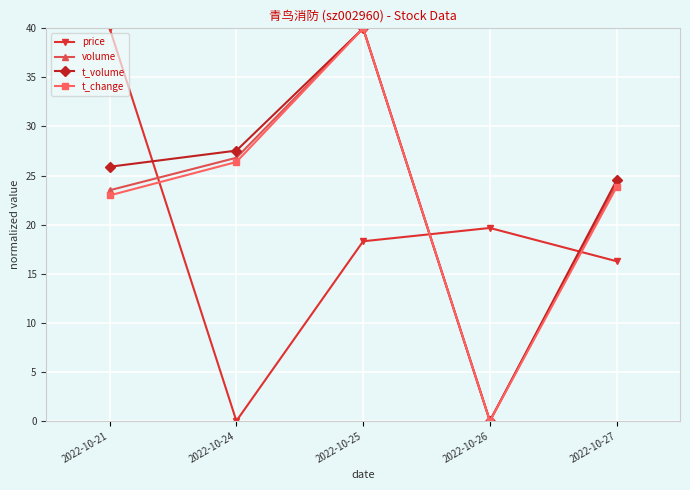

The price series shows 0.0 at 2022-10-24. True or false?

True